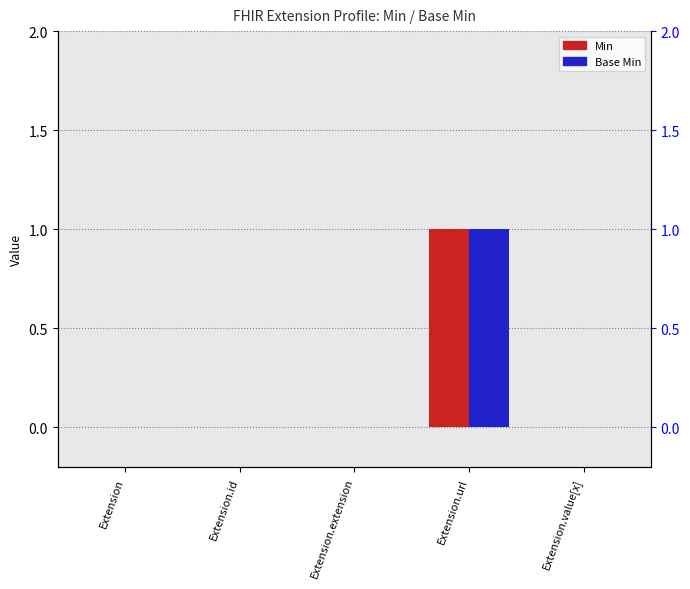

What are all the series names shown in the legend?

Min, Base Min